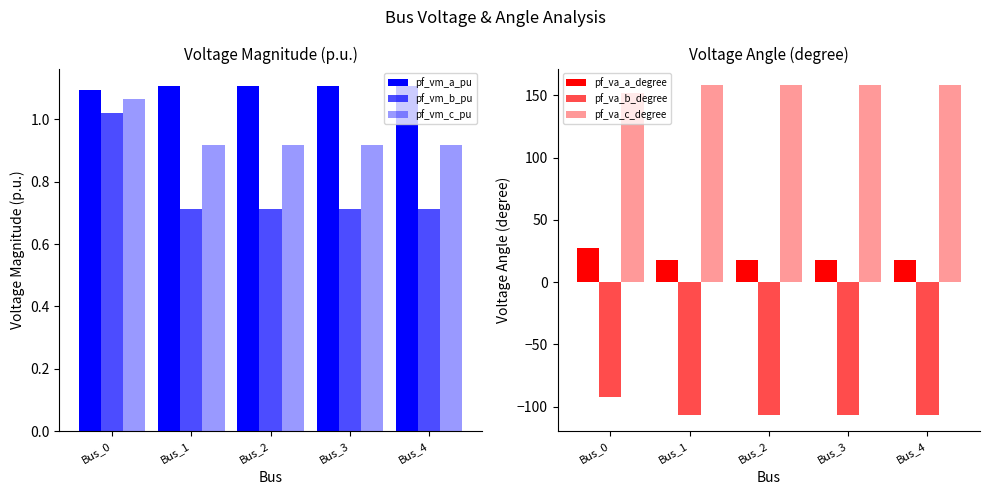

The value of pf_vm_a_pu at Bus_2 is 1.8. True or false?

False